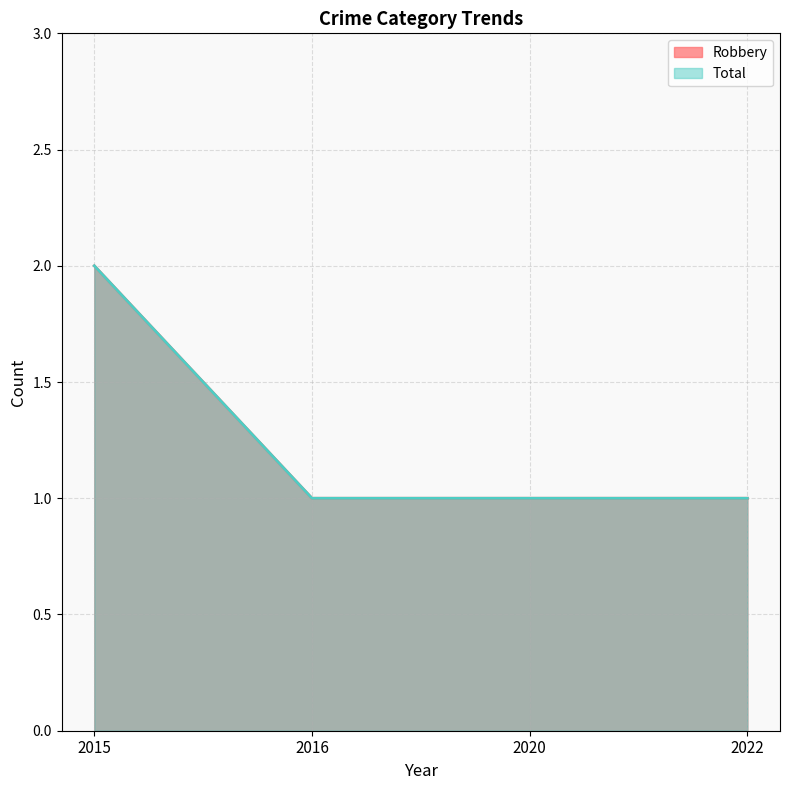

Between 2020 and 2022, which series saw the biggest shift?

Robbery